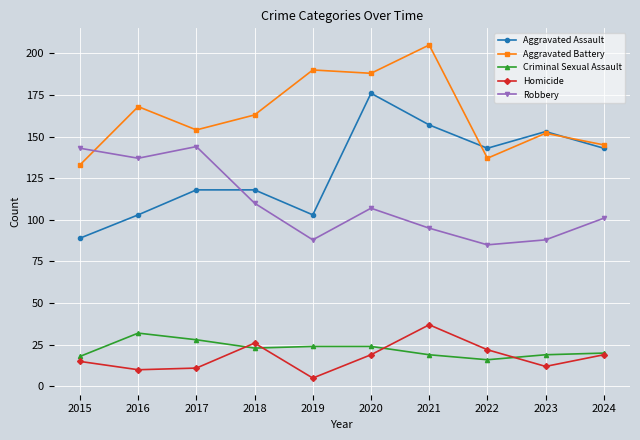

List the series in order of their peak value, highest first.

Aggravated Battery, Aggravated Assault, Robbery, Homicide, Criminal Sexual Assault